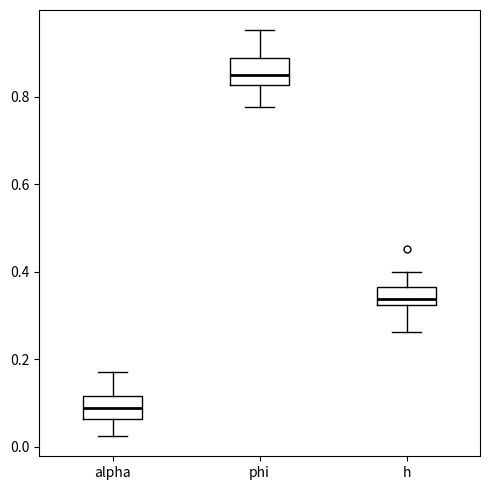

Reading left to right, read every box against the y-axis: the position of its median line, the range the box covers, and the ends of its whiskers. The values are not printed on the chart, so give them approximately, as read against the axis.

alpha: median 0.08, box 0.06 to 0.12, whiskers 0.02 to 0.18
phi: median 0.86, box 0.82 to 0.88, whiskers 0.78 to 0.96
h: median 0.34, box 0.32 to 0.36, whiskers 0.26 to 0.40